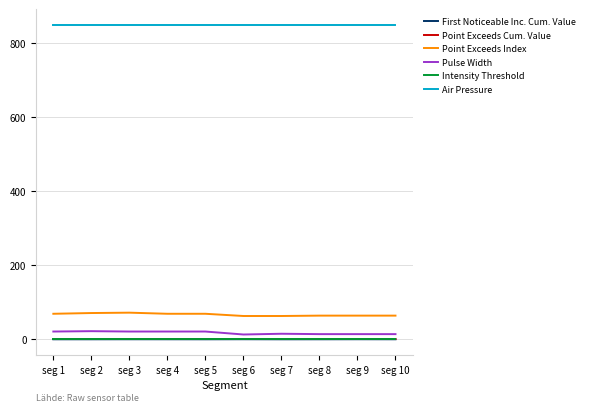

The value of Point Exceeds Index at seg 9 is 106.2. True or false?

False